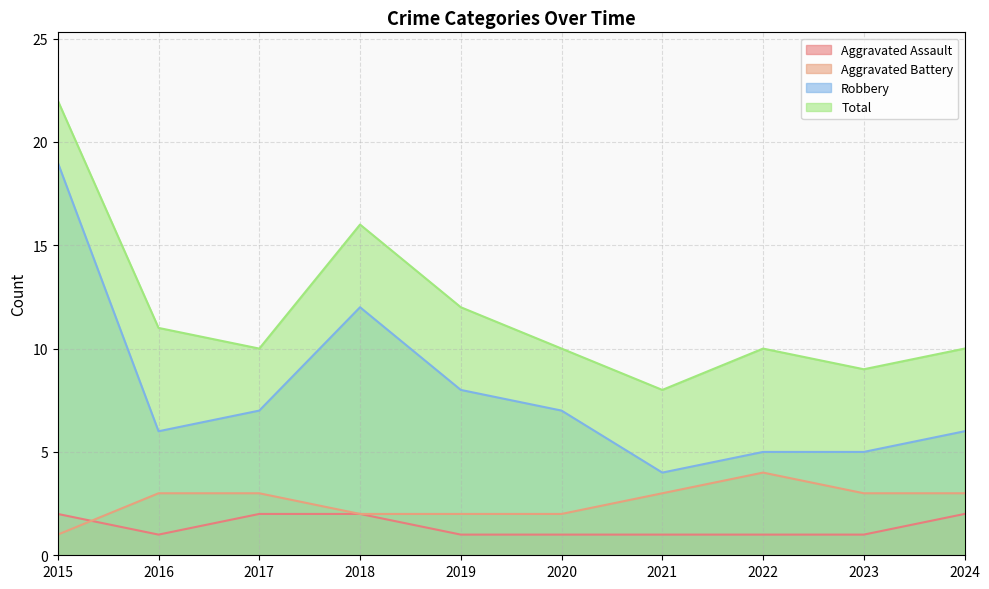

In Aggravated Assault, how many points are lower than both neighbors (excluding endpoints)?

1